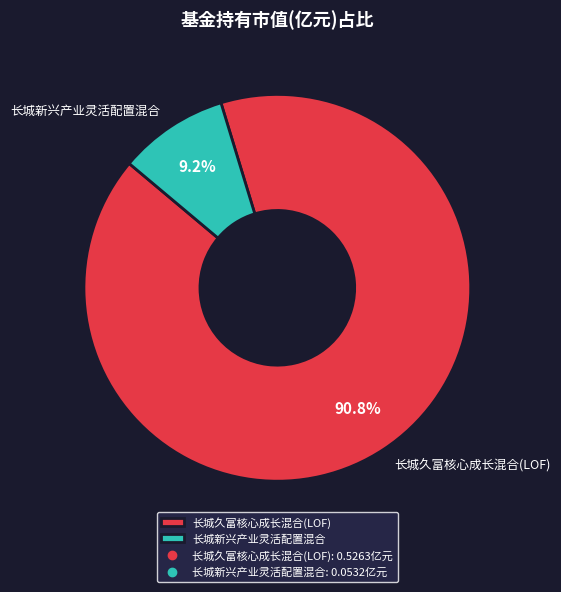

Is it true that 长城久富核心成长混合(LOF) is 99% of the pie?

False